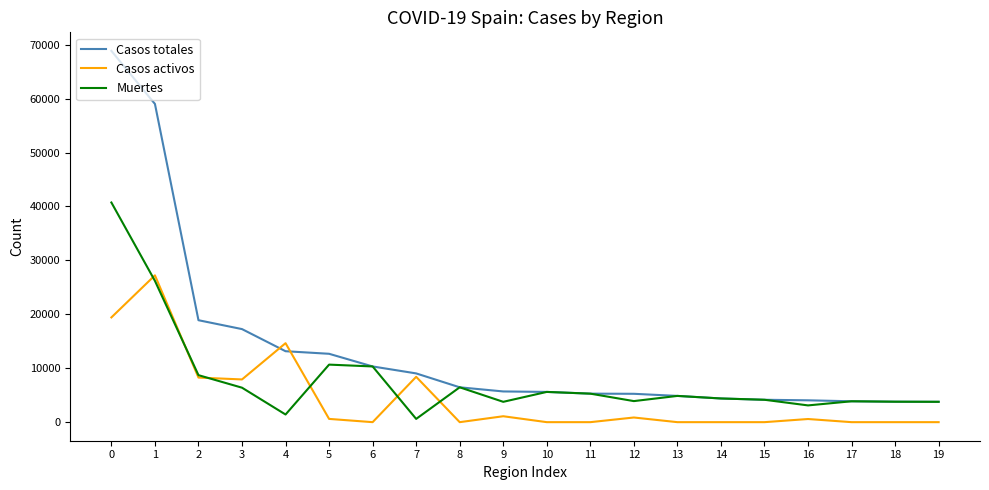

The value of Muertes at 13 is 8723. True or false?

False